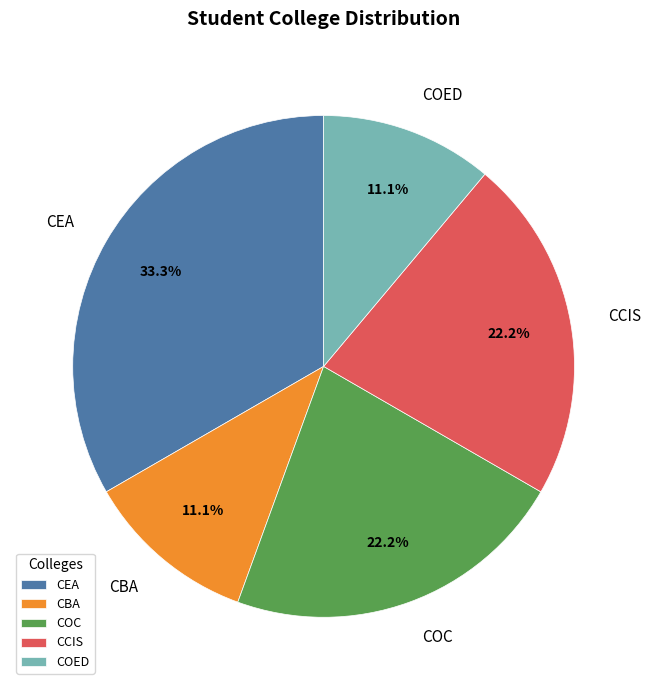

To the nearest percent, what is the average slice percentage?

20%